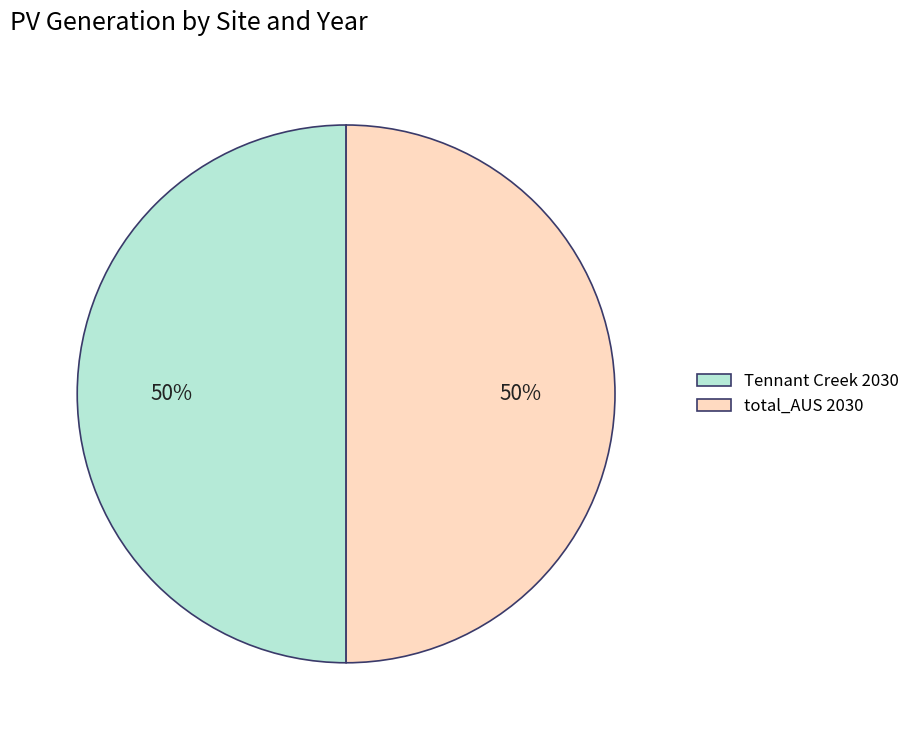

Do total_AUS 2030 and Tennant Creek 2030 together represent more than half of the pie?

Yes